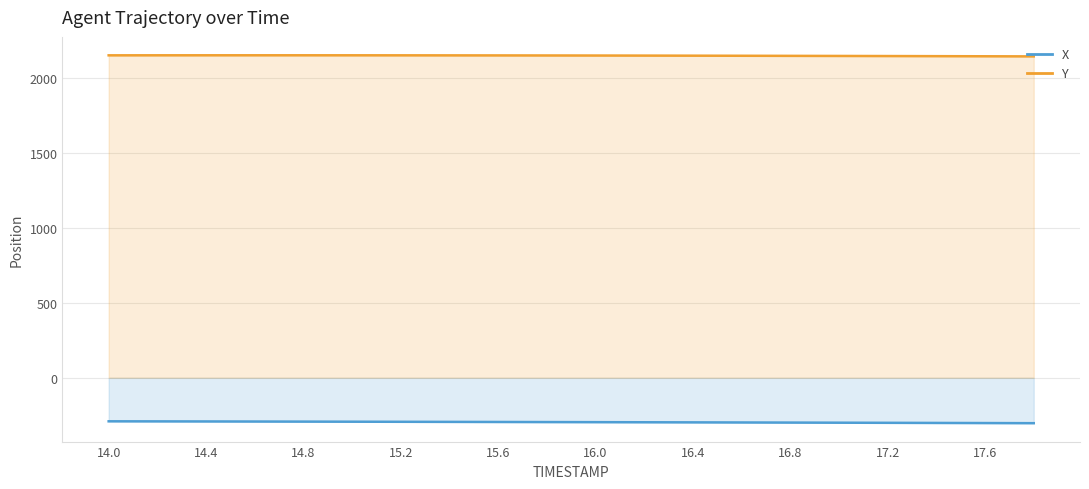

Which series changed the most between 14.0 and 15.6?

X